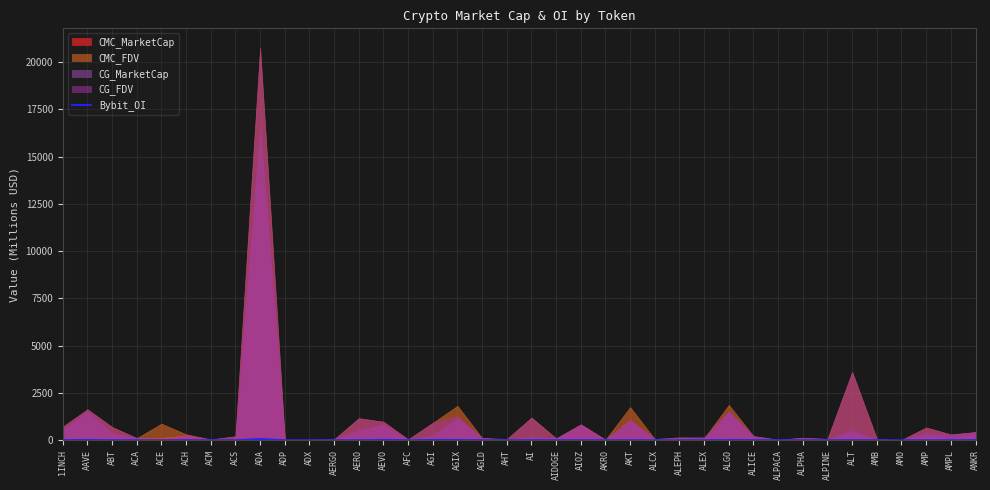

How many lines are shown in the chart?

1